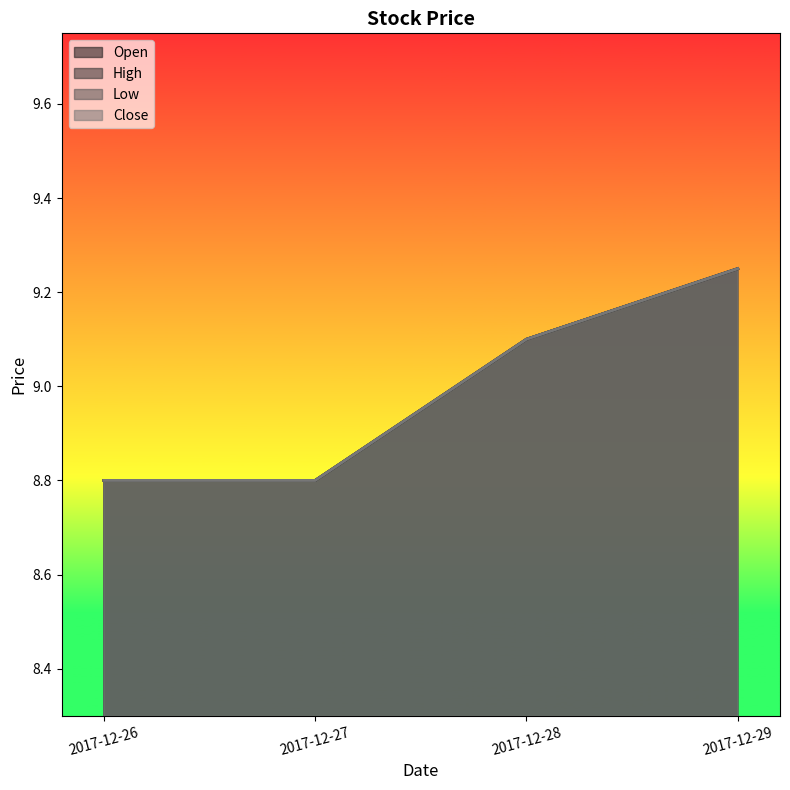

What is the value of the High point at the 3rd from the left?

9.1